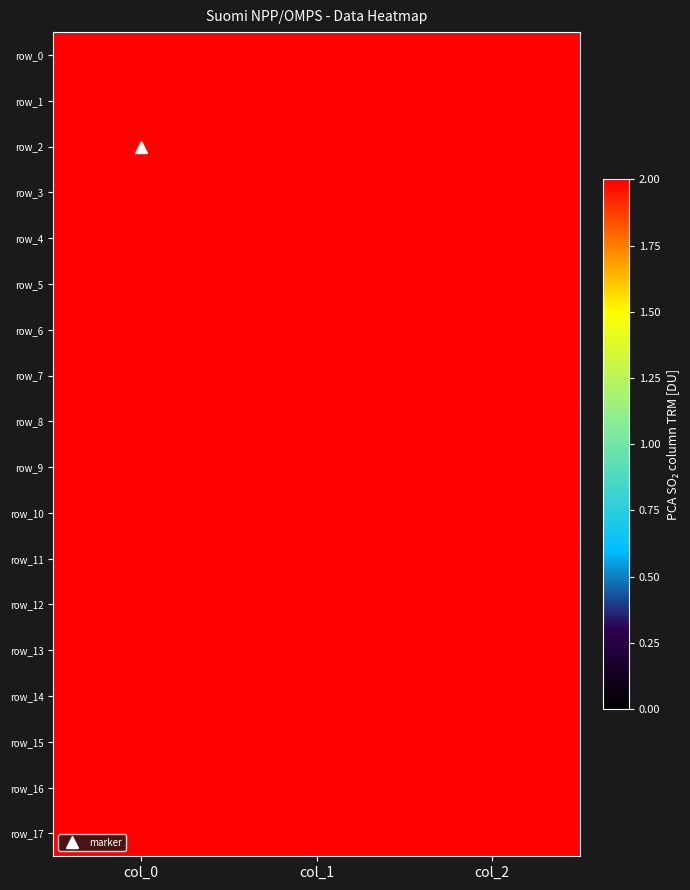

What is the total value across all series at col_2?

36.0